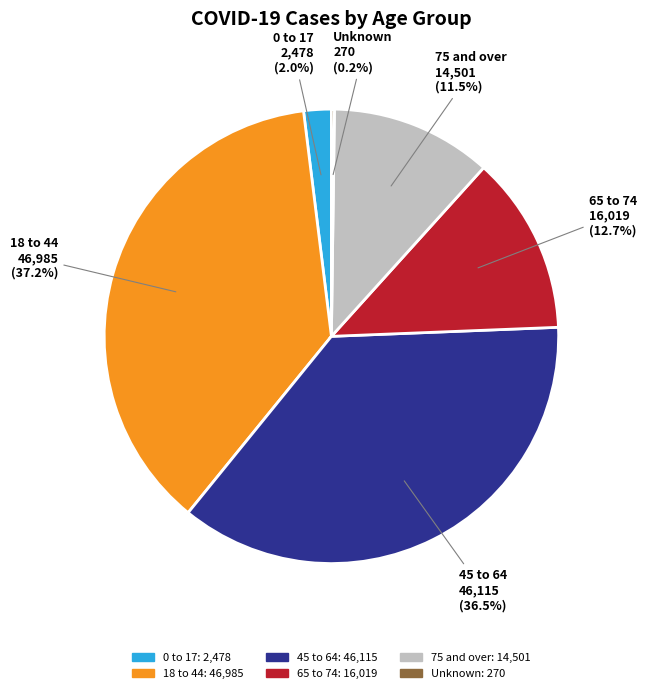

Which slice is the largest?

18 to 44